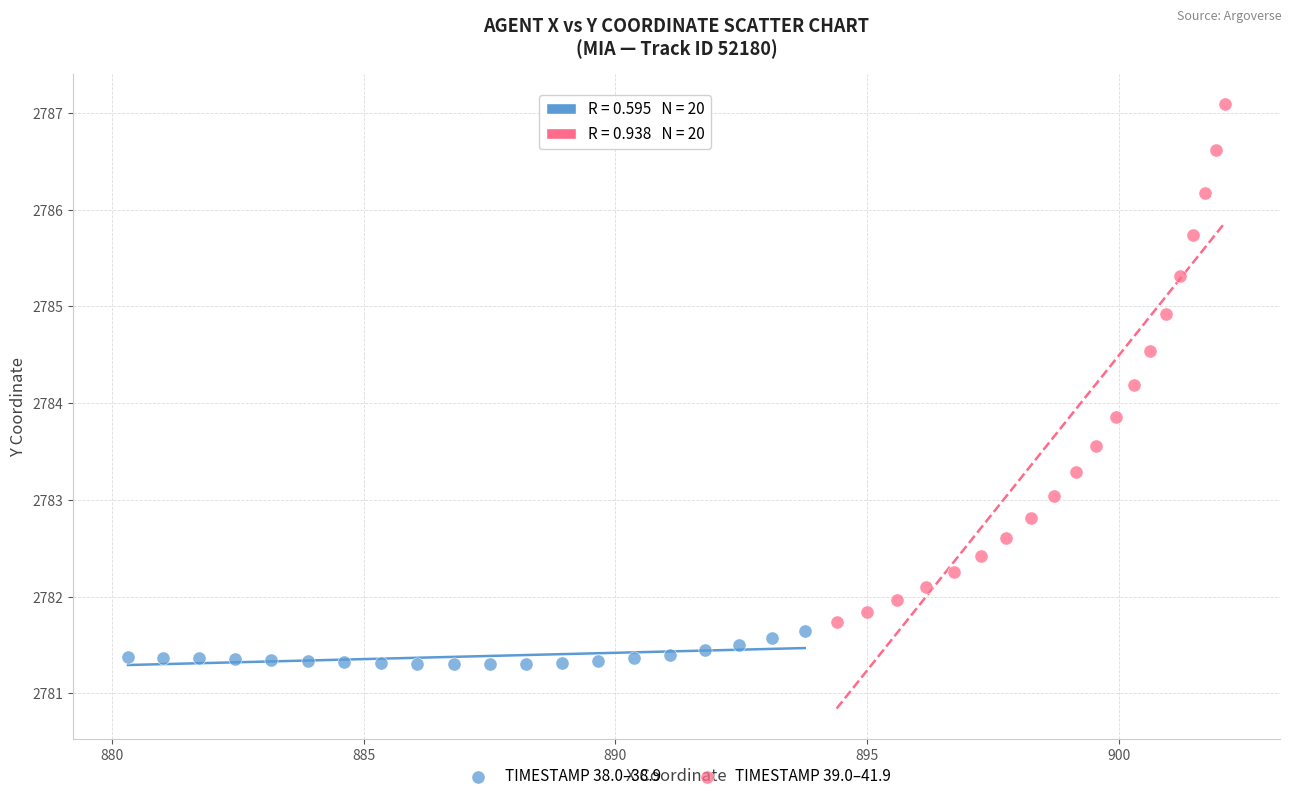

What are all the series names shown in the legend?

TIMESTAMP 38.0–38.9, TIMESTAMP 39.0–41.9